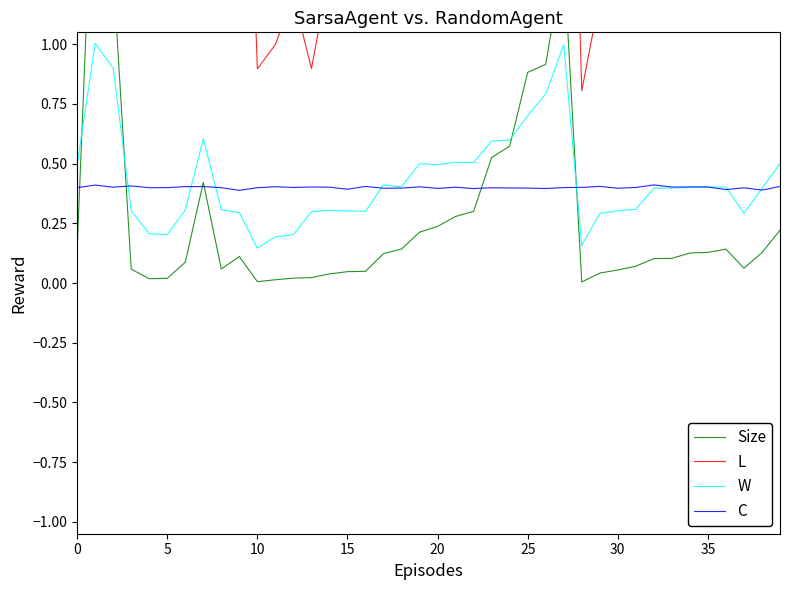

True or false: W has a value of 0.1 at 25.

False